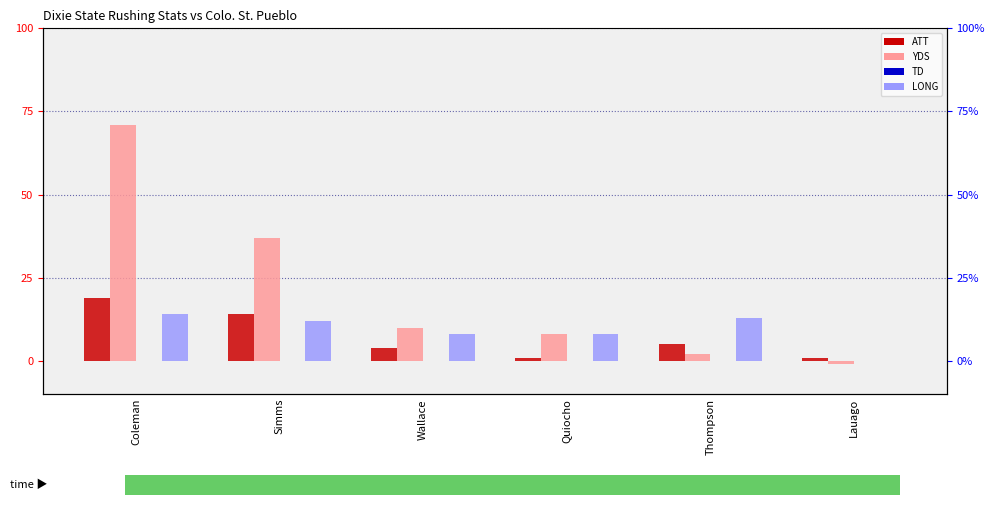

What is the difference between the LONG values at Simms and Quiocho?

4